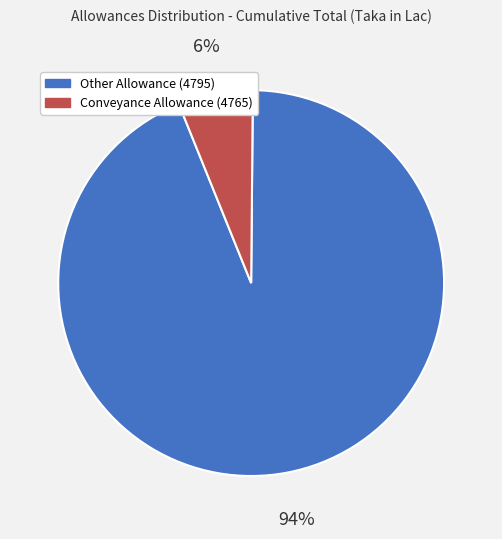

To the nearest percent, what is the average slice percentage?

50%